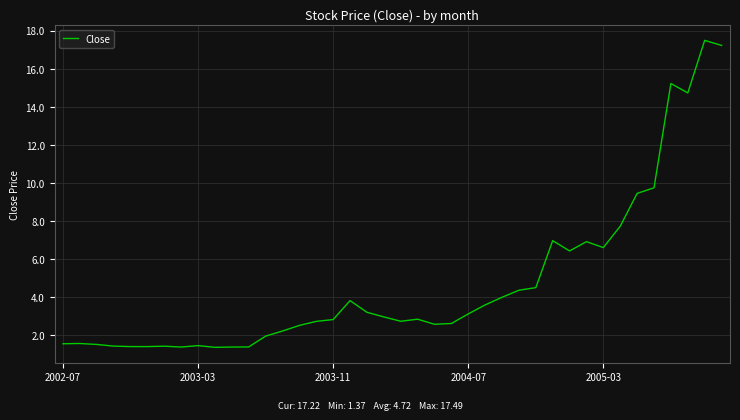

What is the greatest value displayed?

17.5